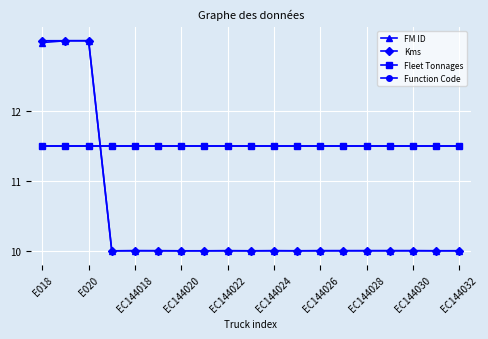

Does the chart have visible grid lines?

Yes